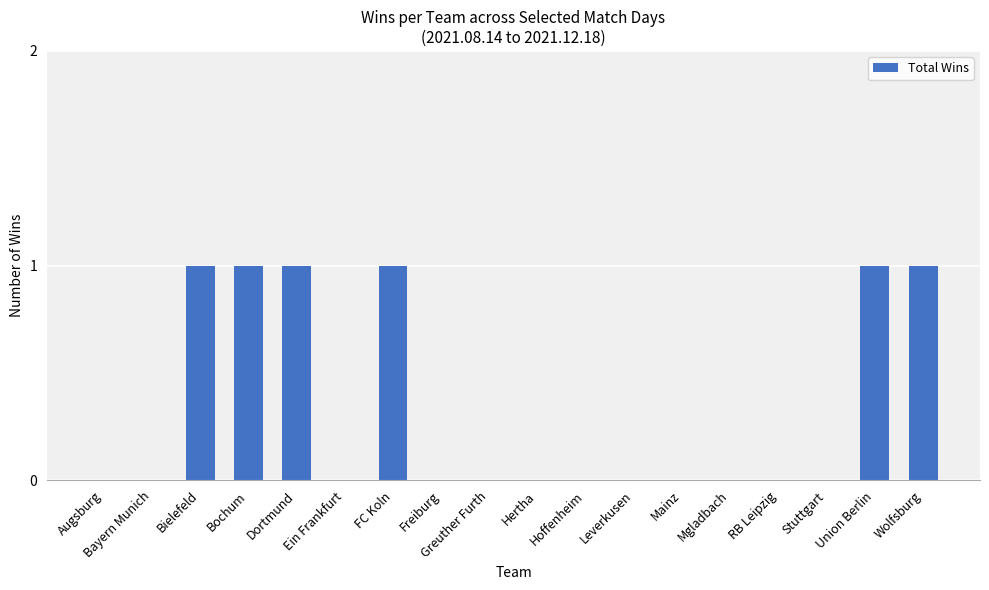

Which has a higher value, Union Berlin or Ein Frankfurt?

Union Berlin